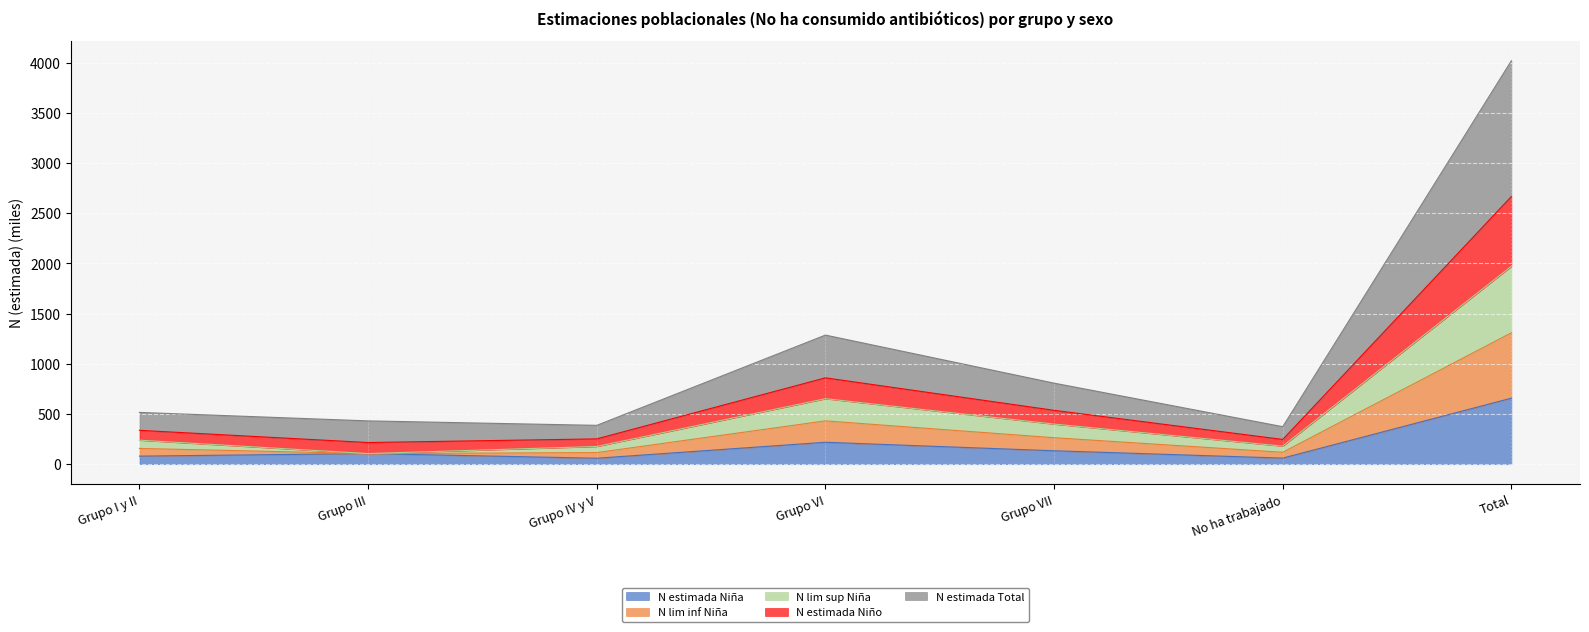

Which has a higher value, No ha trabajado or Total?

Total